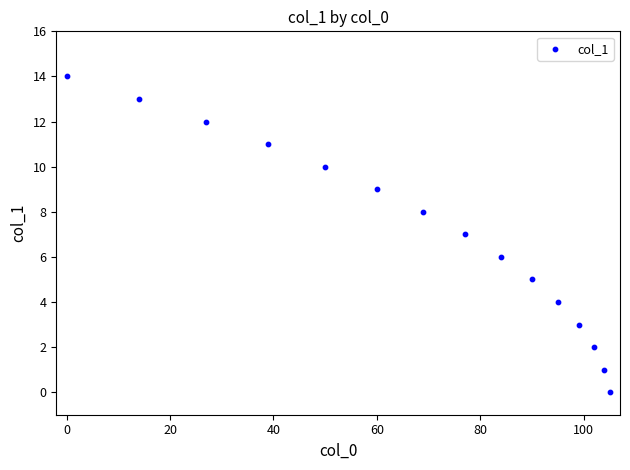

What is the range of X values (max minus min)?

105